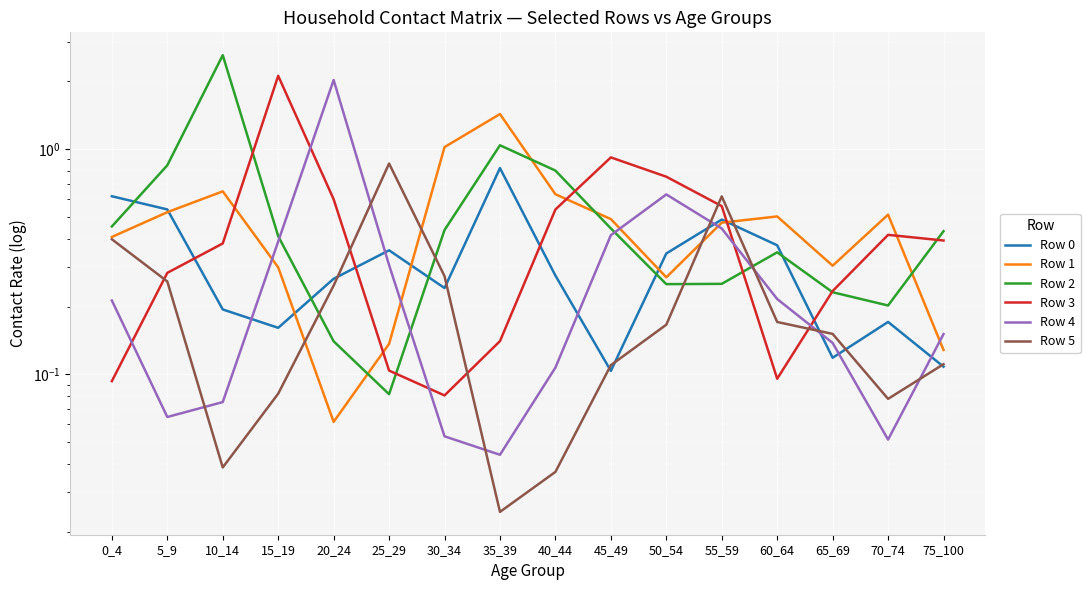

Reading left to right, transcribe all the data shown in this chart.

Row 0: 0_4=0.6	5_9=0.5	10_14=0.2	15_19=0.2	20_24=0.3	25_29=0.4	30_34=0.2	35_39=0.8	40_44=0.3	45_49=0.1	50_54=0.3	55_59=0.5	60_64=0.4	65_69=0.1	70_74=0.2	75_100=0.1
Row 1: 0_4=0.4	5_9=0.5	10_14=0.6	15_19=0.3	20_24=0.1	25_29=0.1	30_34=1.0	35_39=1.4	40_44=0.6	45_49=0.5	50_54=0.3	55_59=0.5	60_64=0.5	65_69=0.3	70_74=0.5	75_100=0.1
Row 2: 0_4=0.5	5_9=0.8	10_14=2.6	15_19=0.4	20_24=0.1	25_29=0.1	30_34=0.4	35_39=1.0	40_44=0.8	45_49=0.4	50_54=0.3	55_59=0.3	60_64=0.3	65_69=0.2	70_74=0.2	75_100=0.4
Row 3: 0_4=0.1	5_9=0.3	10_14=0.4	15_19=2.1	20_24=0.6	25_29=0.1	30_34=0.1	35_39=0.1	40_44=0.5	45_49=0.9	50_54=0.8	55_59=0.6	60_64=0.1	65_69=0.2	70_74=0.4	75_100=0.4
Row 4: 0_4=0.2	5_9=0.1	10_14=0.1	15_19=0.4	20_24=2.0	25_29=0.3	30_34=0.1	35_39=0.0	40_44=0.1	45_49=0.4	50_54=0.6	55_59=0.4	60_64=0.2	65_69=0.1	70_74=0.1	75_100=0.2
Row 5: 0_4=0.4	5_9=0.3	10_14=0.0	15_19=0.1	20_24=0.2	25_29=0.9	30_34=0.3	35_39=0.0	40_44=0.0	45_49=0.1	50_54=0.2	55_59=0.6	60_64=0.2	65_69=0.2	70_74=0.1	75_100=0.1